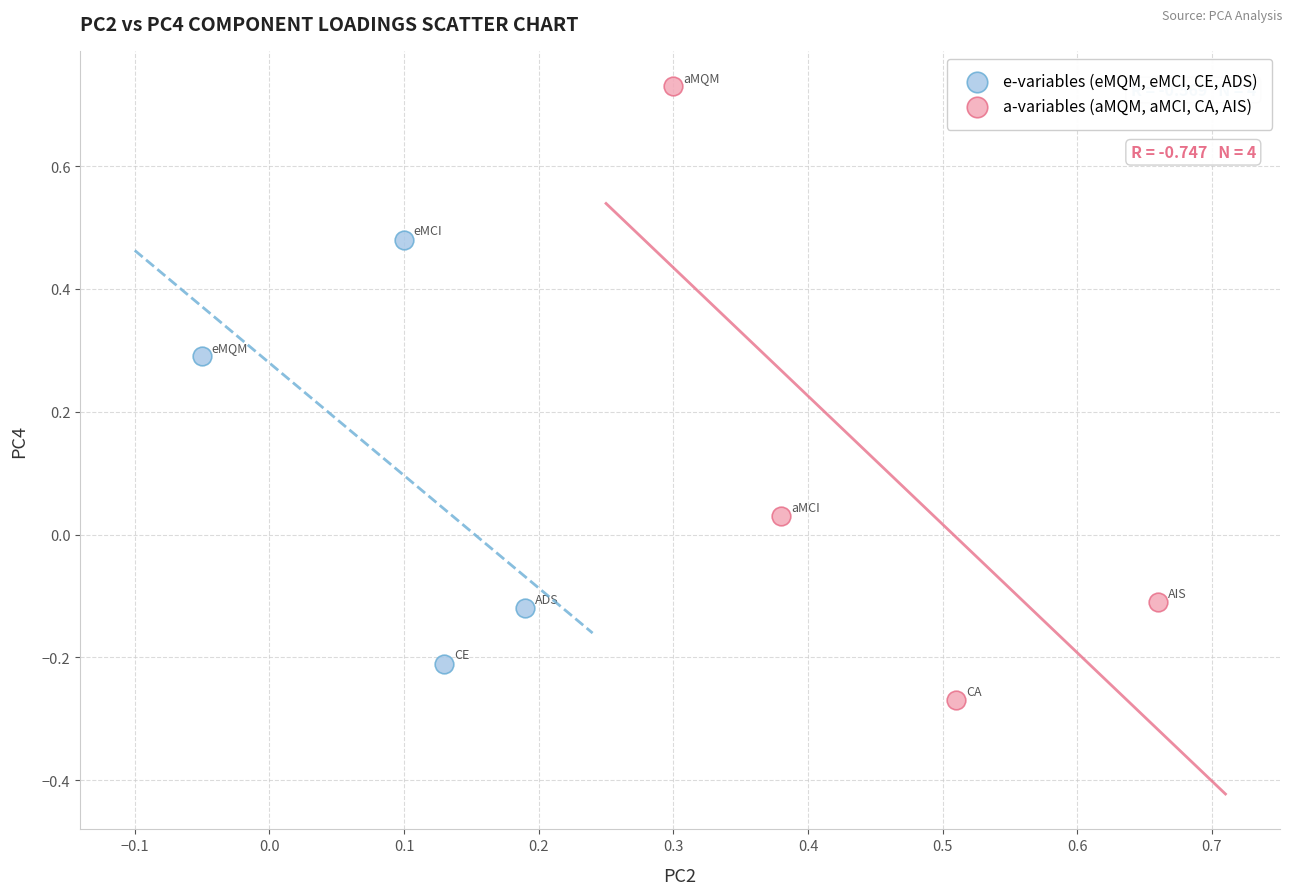

Which series has the largest Y range (max minus min)?

a-variables (aMQM, aMCI, CA, AIS)